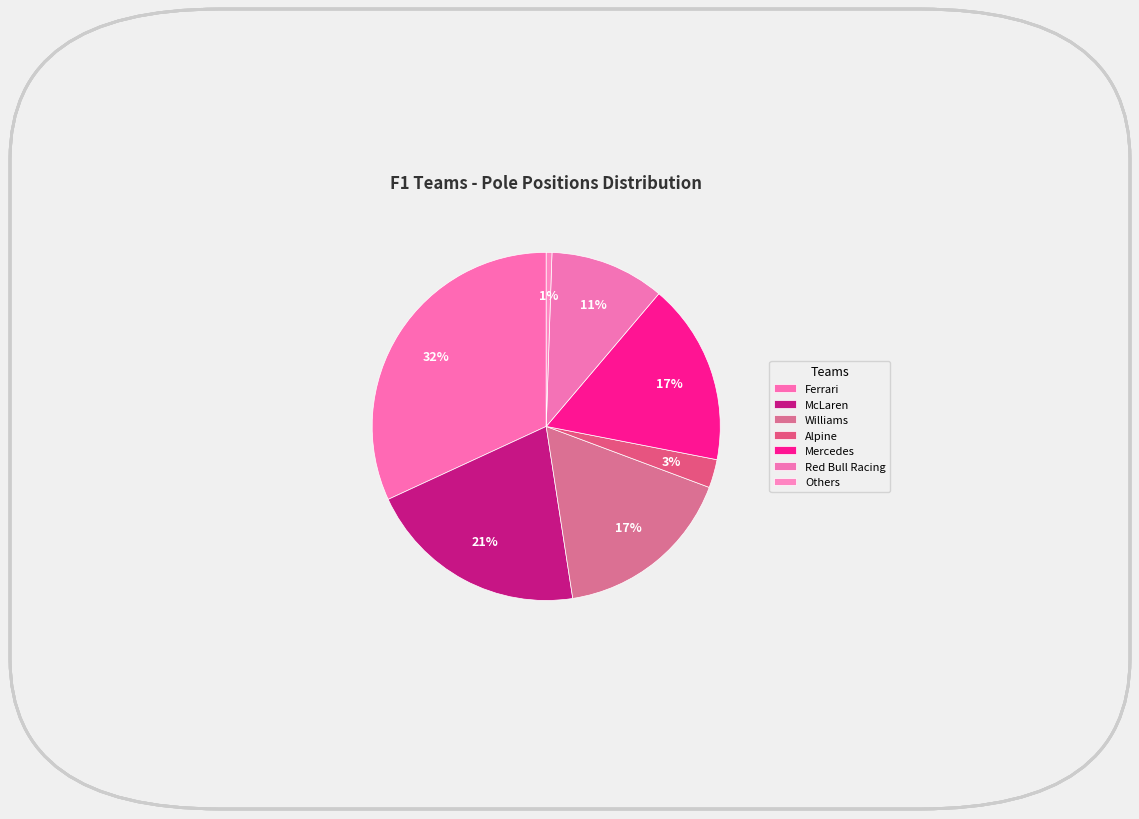

How many segments does this pie chart have?

7